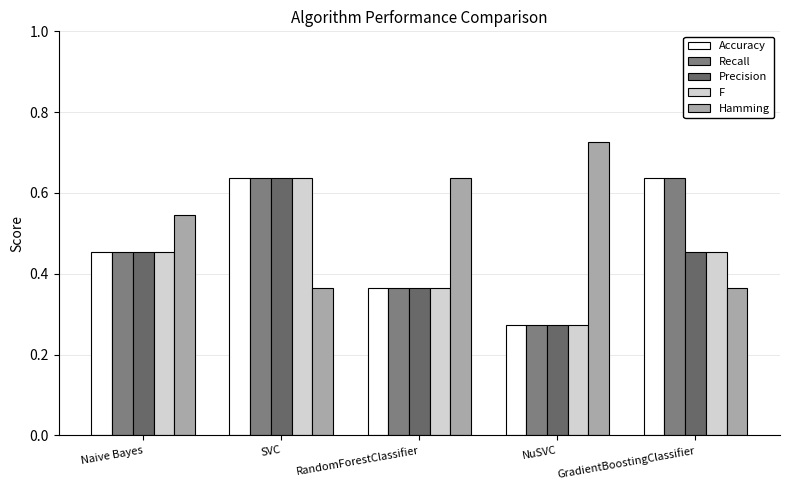

How many bars are there in each group?

5